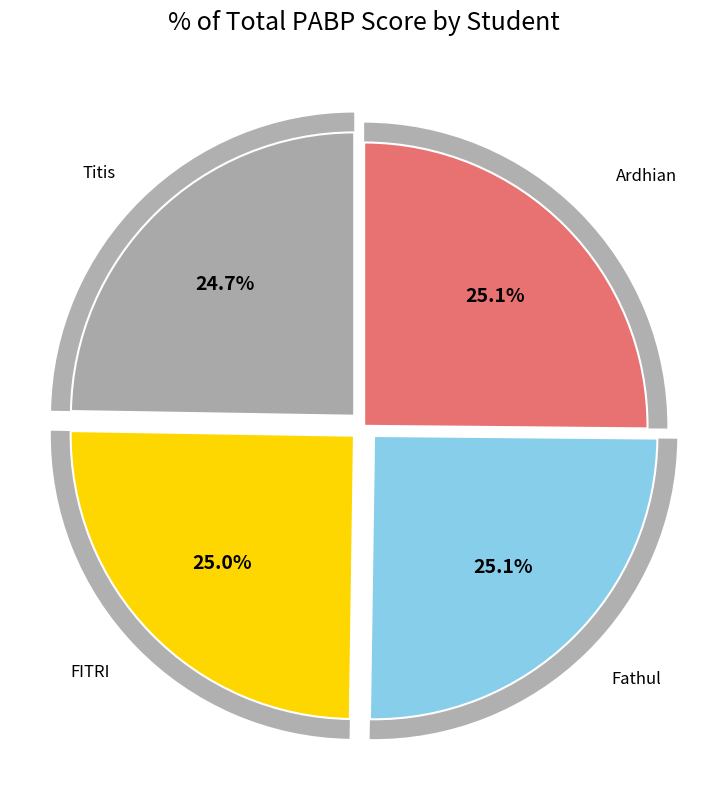

Combined, do FITRI NOVITA SARI and Ardhian Giri Prapanca Lubis account for over 50%?

Yes